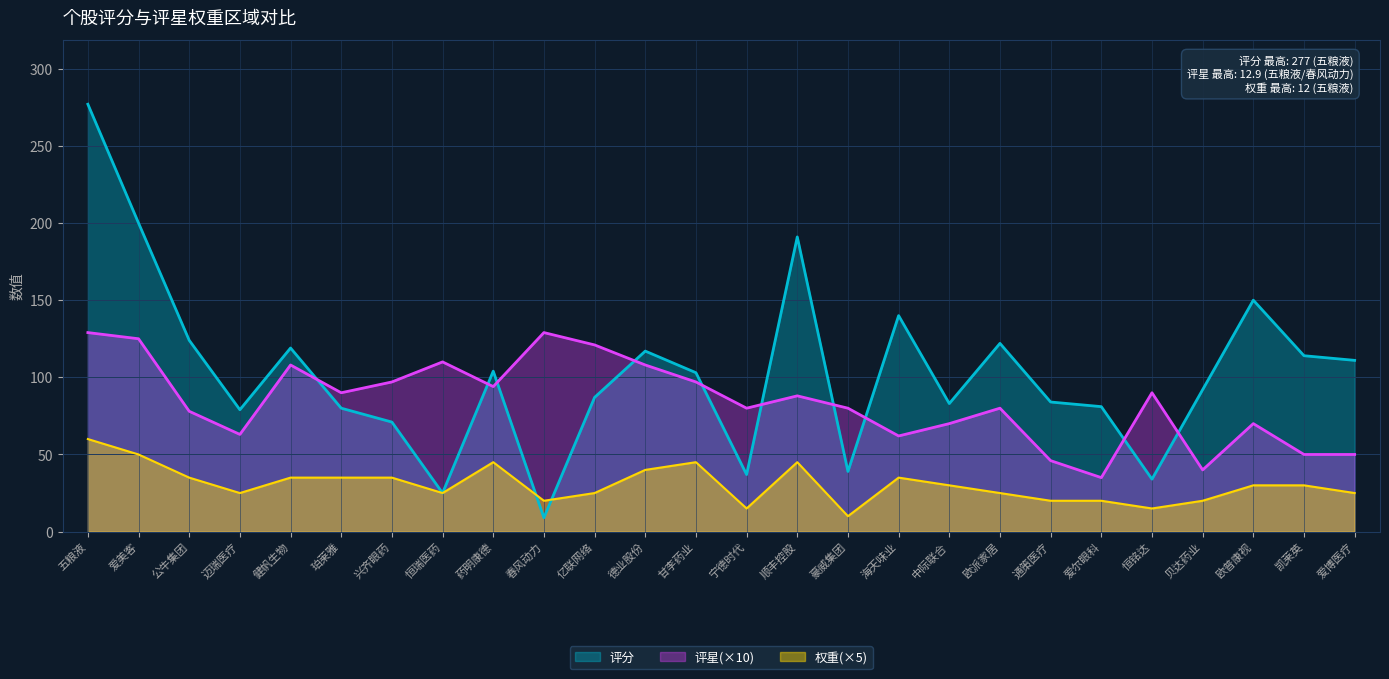

What is the sum of the 评分 values at 甘李药业 and 亿联网络?

190